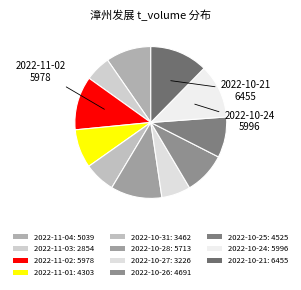

Does any single category account for the majority?

No